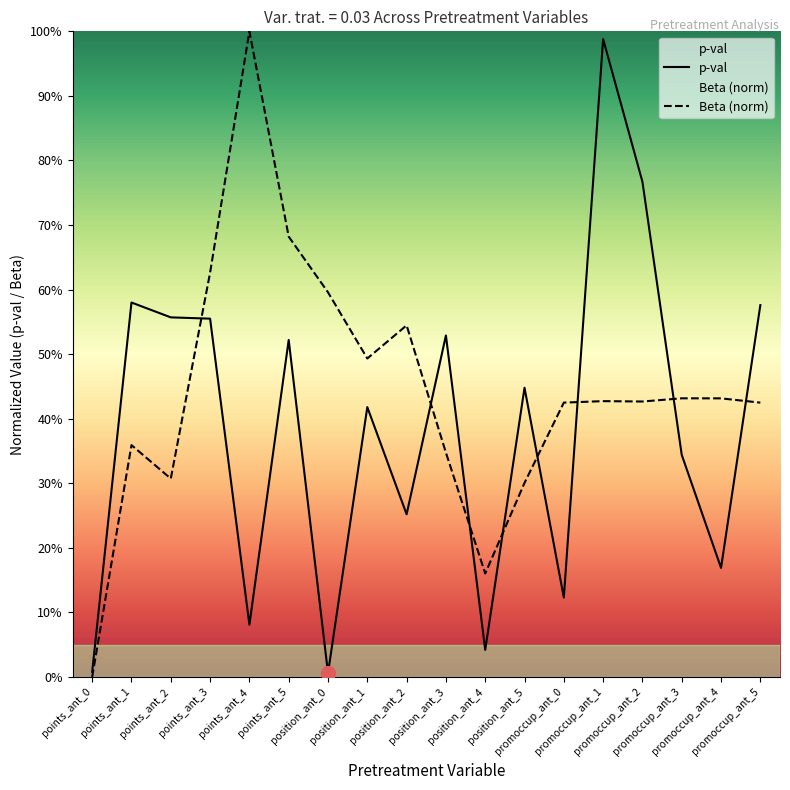

Reading right to left, list all the values displayed in this chart.

p-val: promoccup_ant_5=0.6	promoccup_ant_4=0.2	promoccup_ant_3=0.3	promoccup_ant_2=0.8	promoccup_ant_1=1.0	promoccup_ant_0=0.1	position_ant_5=0.4	position_ant_4=0.0	position_ant_3=0.5	position_ant_2=0.3	position_ant_1=0.4	position_ant_0=0.0	points_ant_5=0.5	points_ant_4=0.1	points_ant_3=0.6	points_ant_2=0.6	points_ant_1=0.6	points_ant_0=0.0
Beta (norm): promoccup_ant_5=0.4	promoccup_ant_4=0.4	promoccup_ant_3=0.4	promoccup_ant_2=0.4	promoccup_ant_1=0.4	promoccup_ant_0=0.4	position_ant_5=0.3	position_ant_4=0.2	position_ant_3=0.3	position_ant_2=0.5	position_ant_1=0.5	position_ant_0=0.6	points_ant_5=0.7	points_ant_4=1.0	points_ant_3=0.6	points_ant_2=0.3	points_ant_1=0.4	points_ant_0=0.0